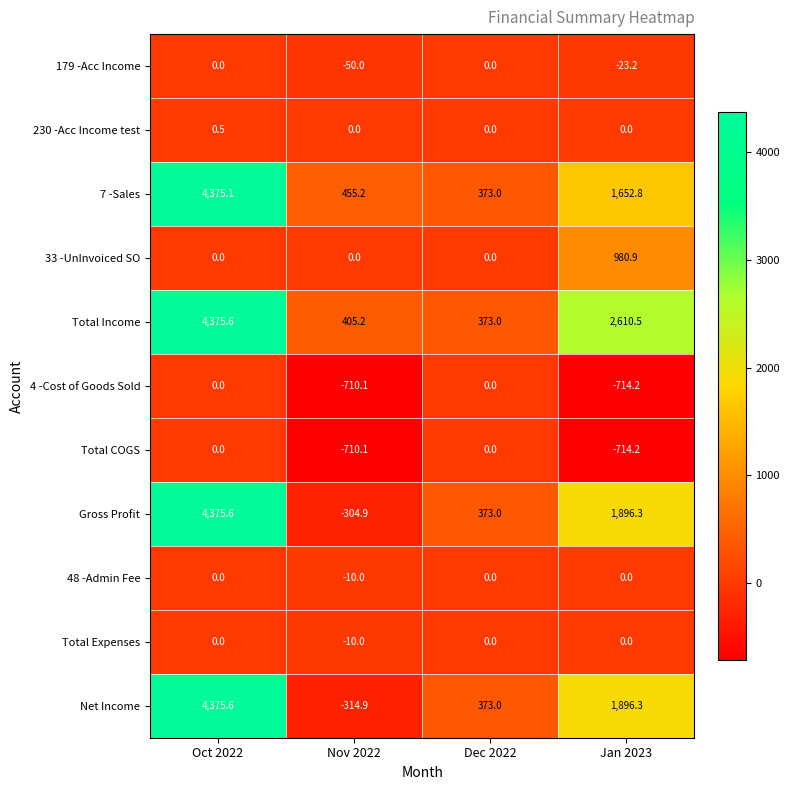

Which series has the widest spread of values?

Net Income